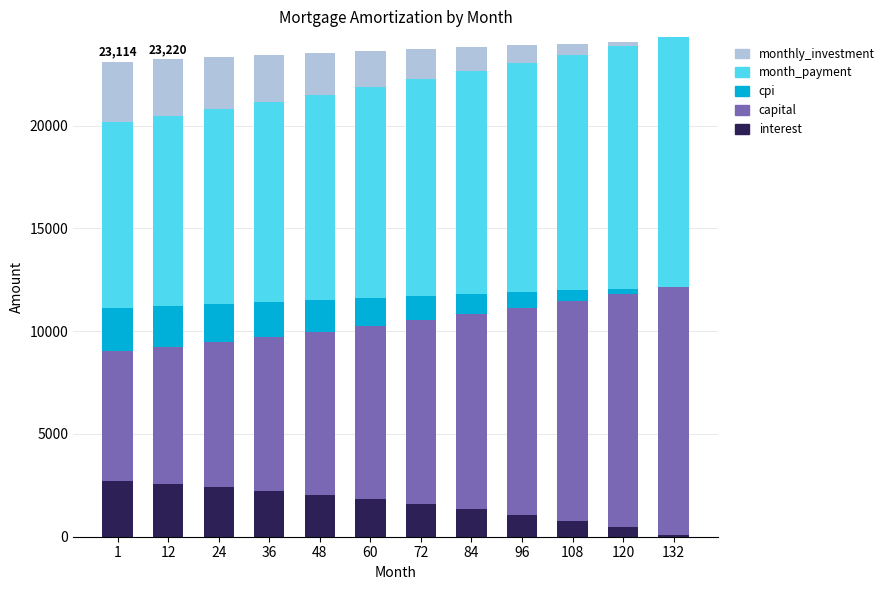

Count the number of categories in the chart.

12